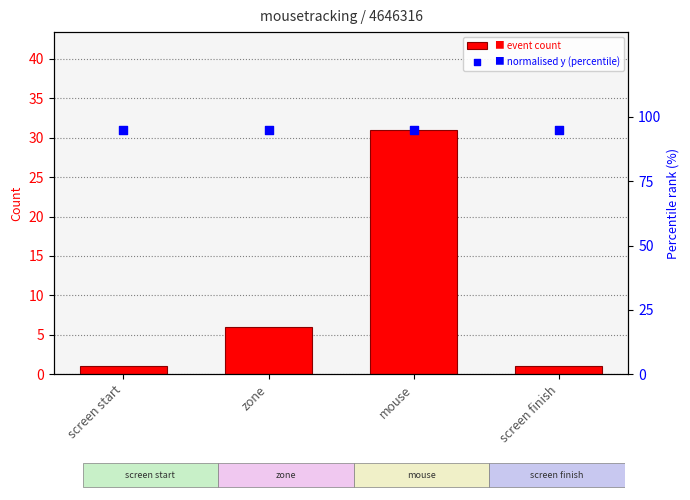

Which series contains the highest Y value?

normalised y (percentile)